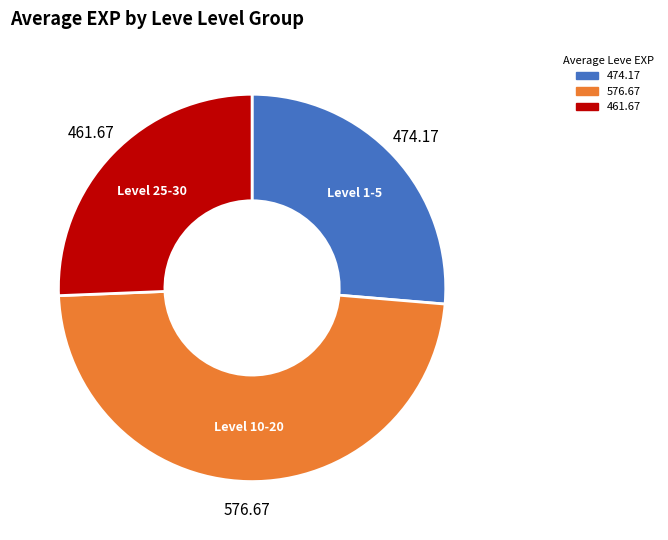

Does any single category account for the majority?

No